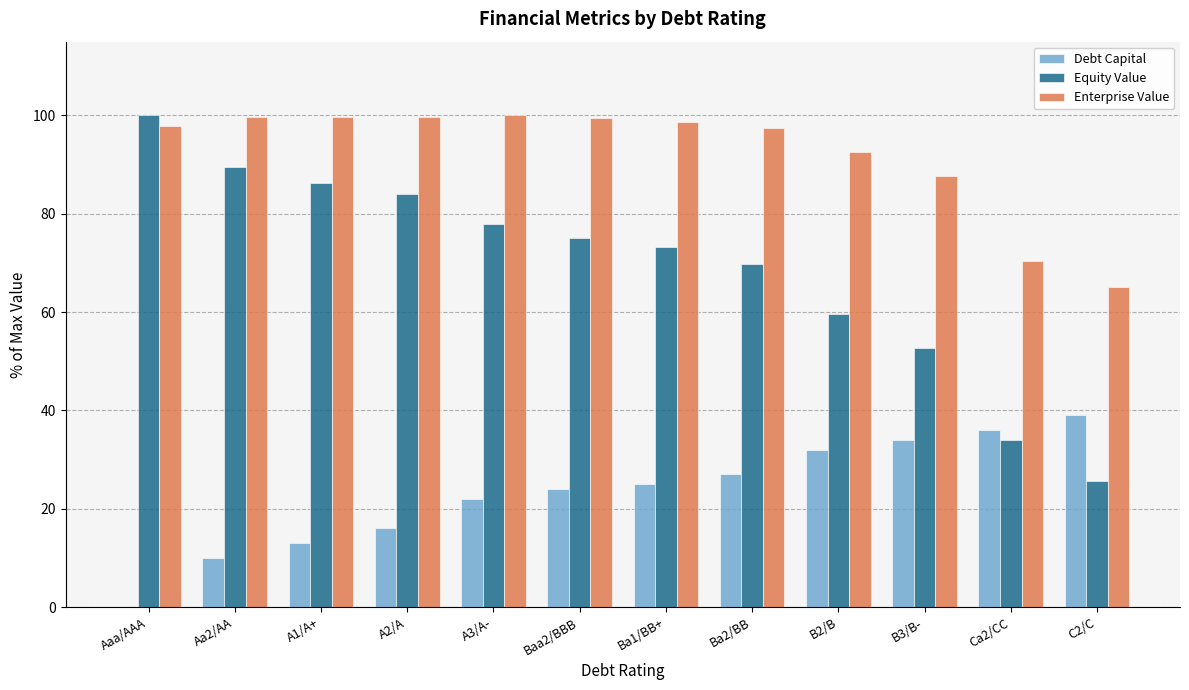

True or false: Enterprise Value has a value of 65.0 at C2/C.

True